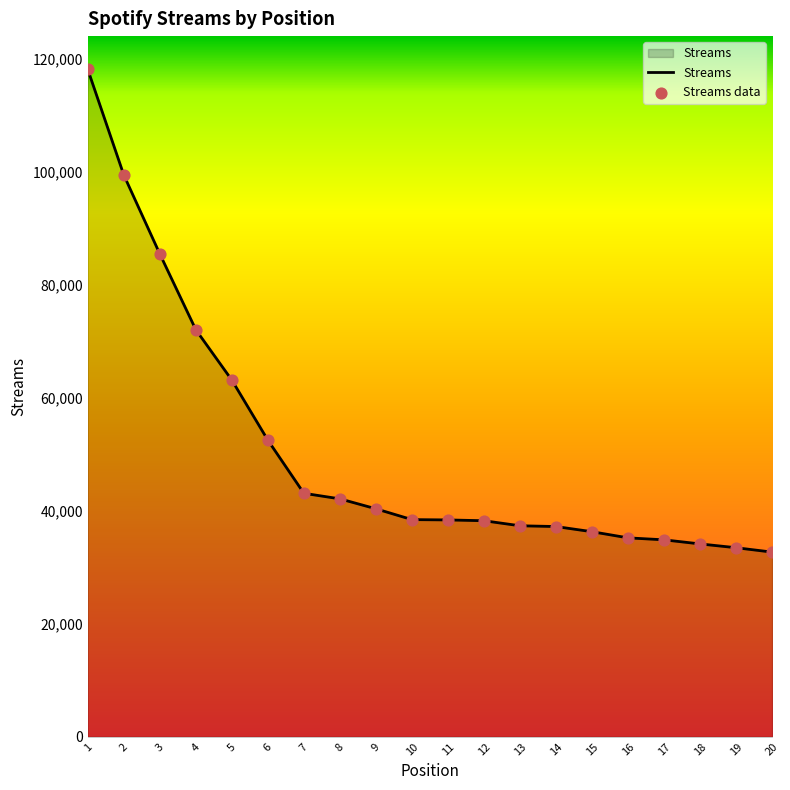

What is the smallest value displayed?

32674